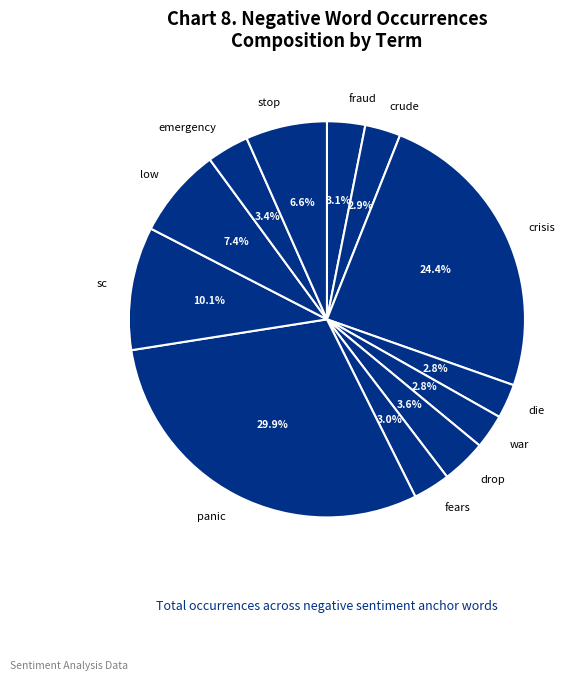

What is the ratio of the value at low to the value at crisis?

0.3